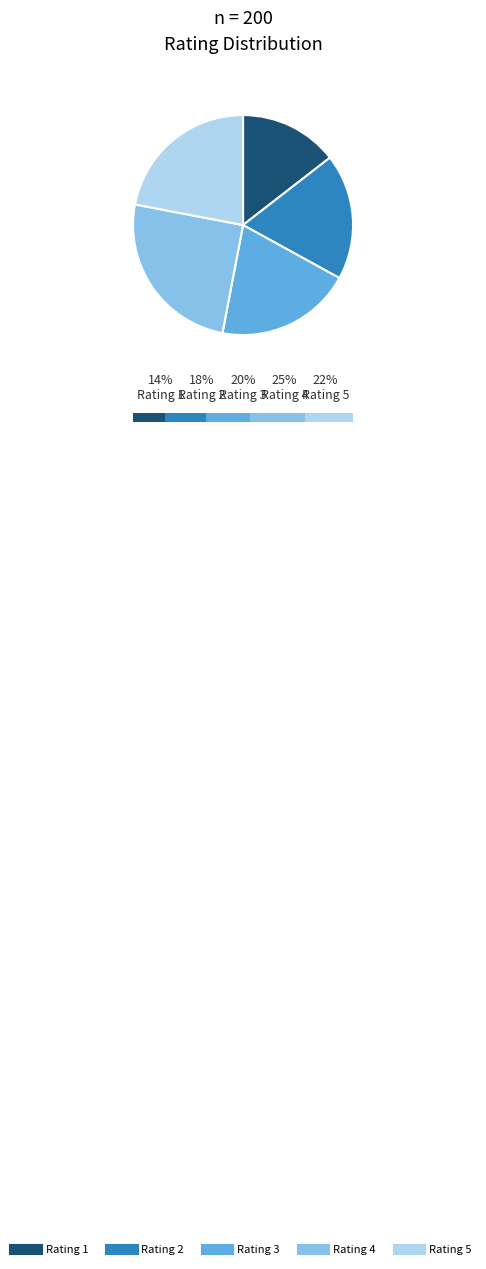

Is there any slice that represents more than half of the pie?

No